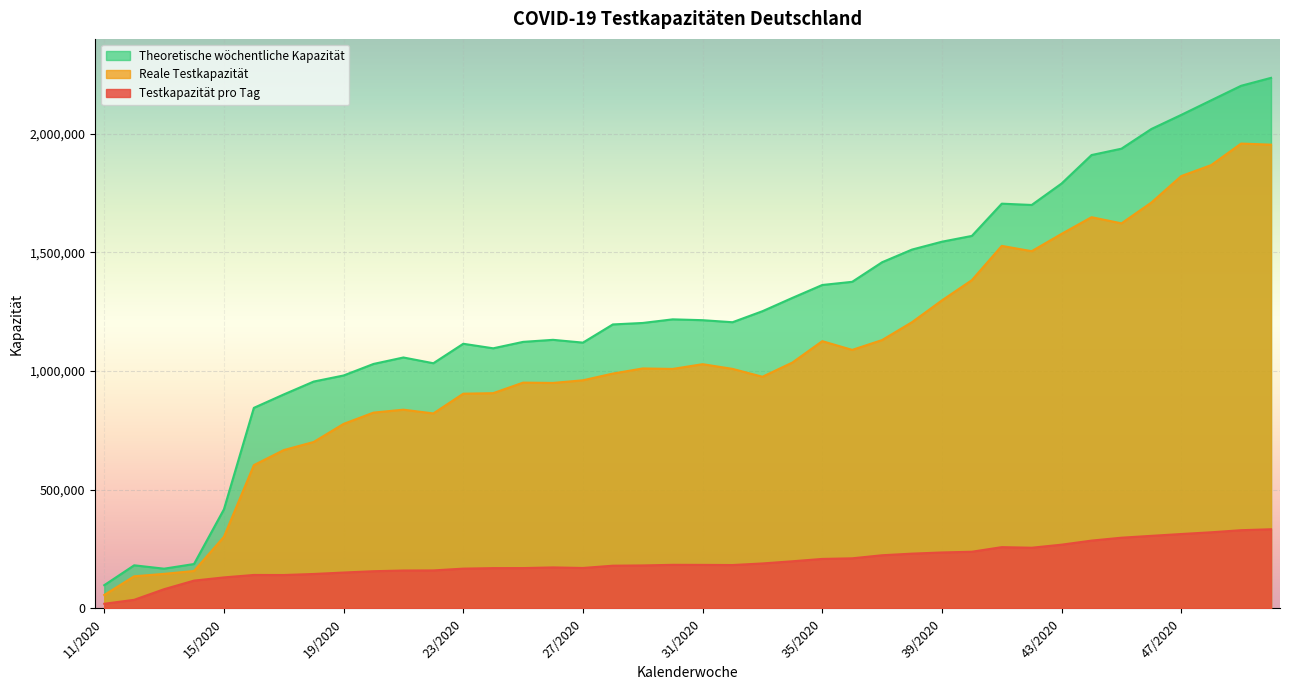

Which series has the largest range (max minus min)?

Theoretische wöchentliche Kapazität